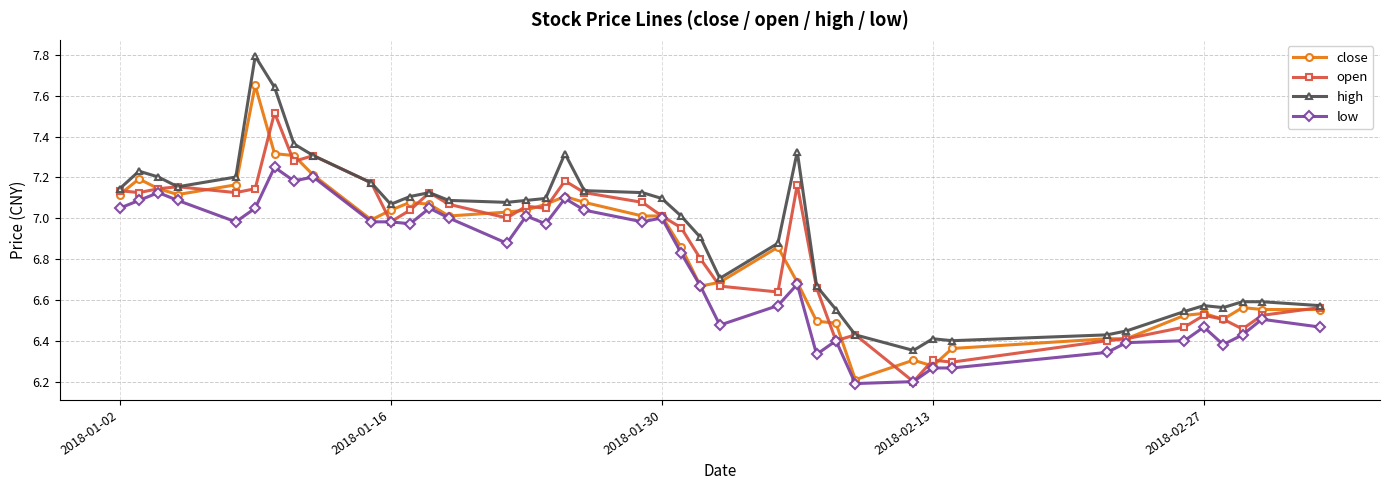

What is the sum of all low values?

270.3